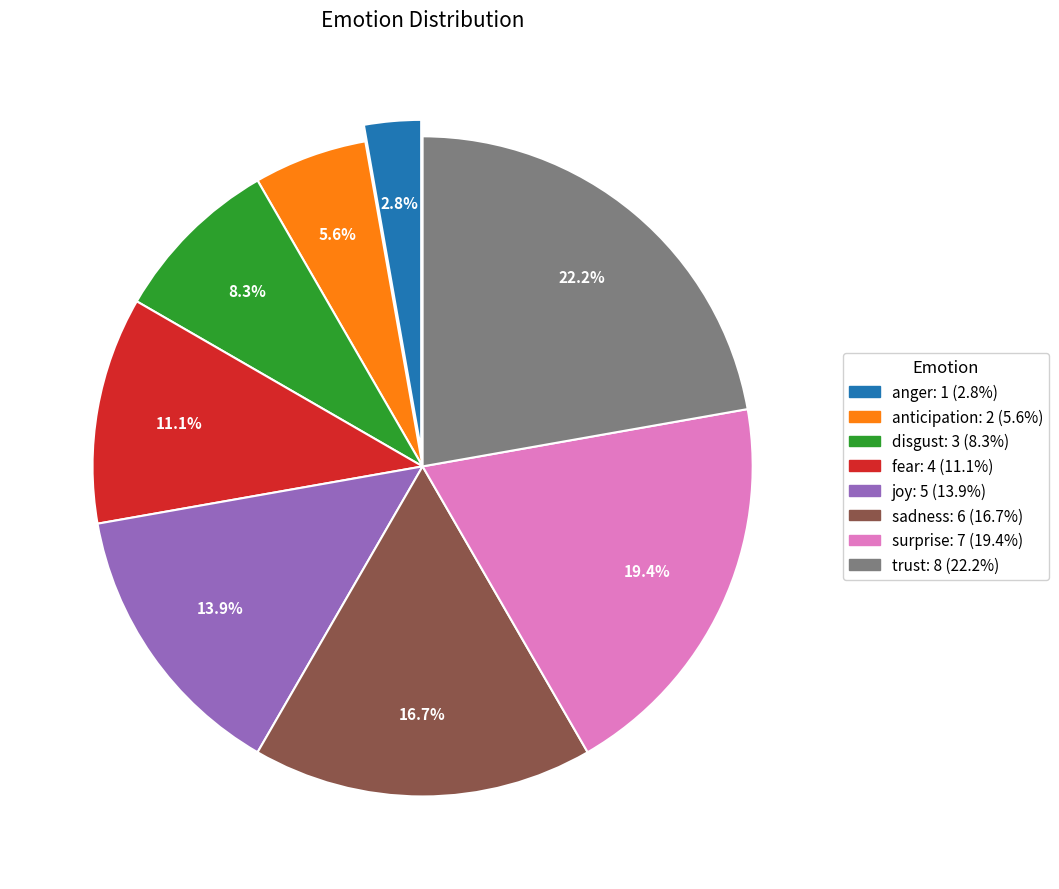

To the nearest percent, what is the difference between the anger and joy slice percentages?

11%